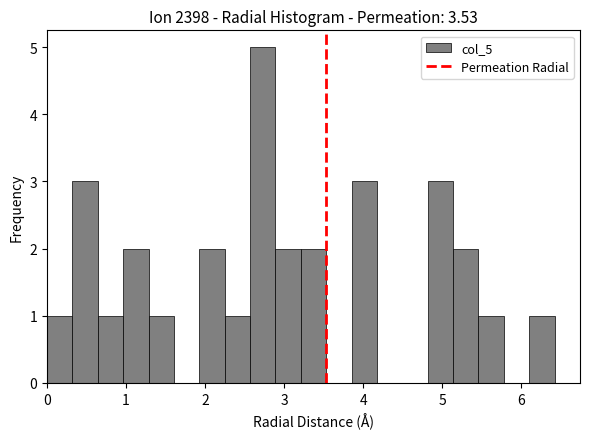

Around what value on the x-axis is the tallest bar? Give the approximate position of its centre, as read against the axis.

2.7